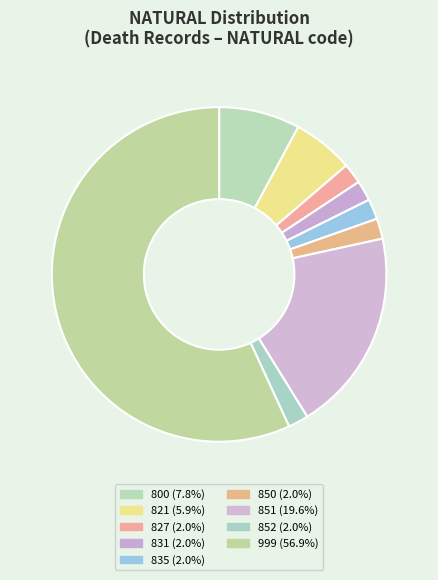

Which category has the smallest portion of the pie?

827